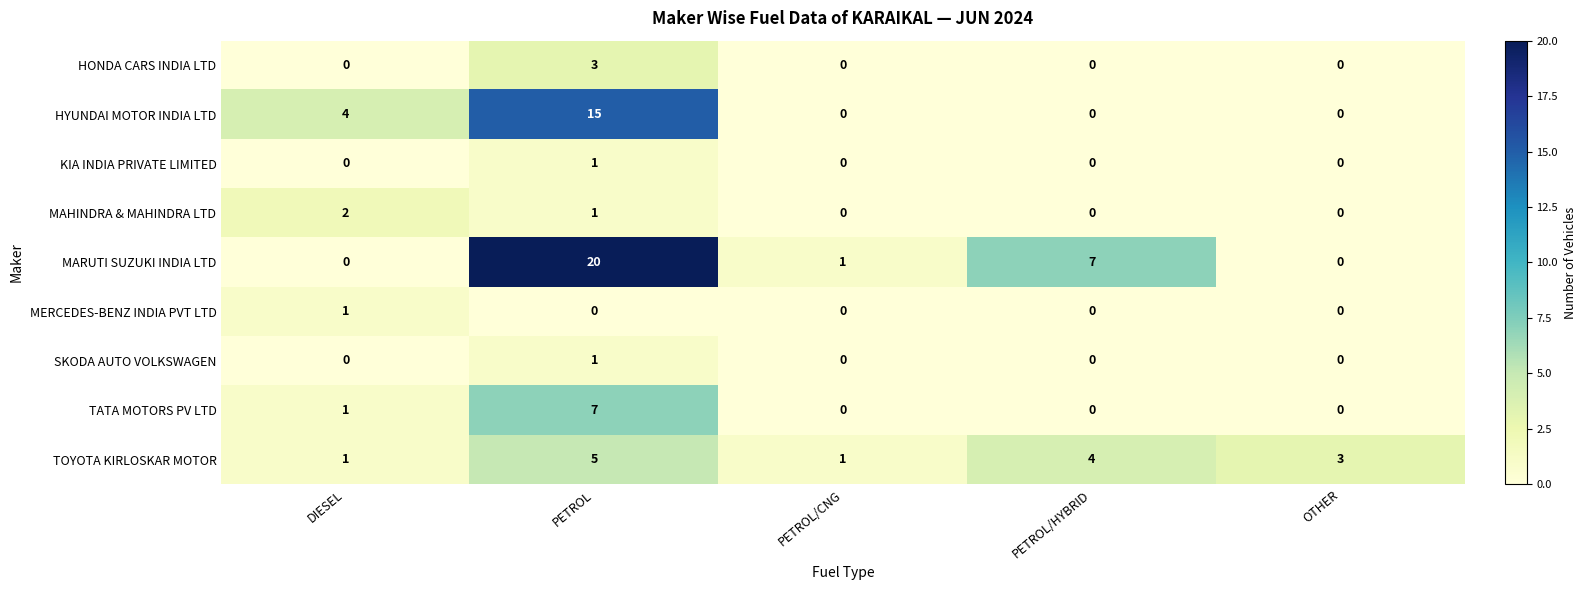

What is the difference between the highest and lowest values at PETROL/HYBRID?

7